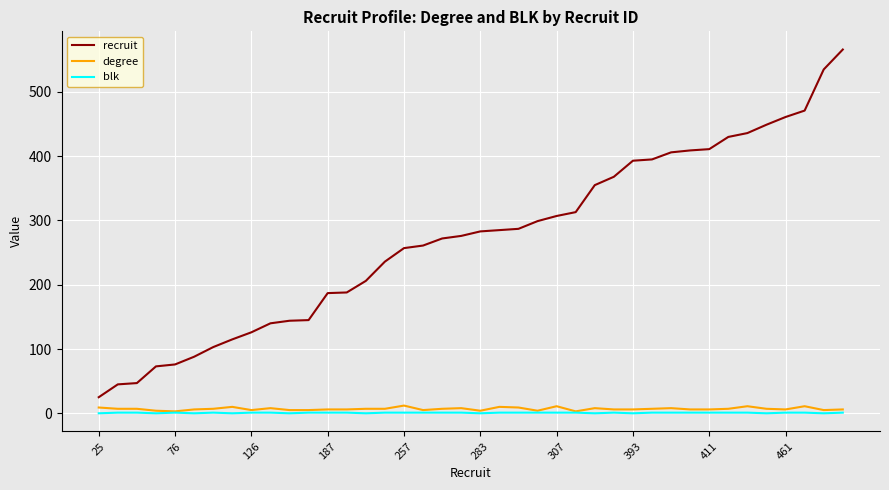

What is the highest value of the recruit series?

566